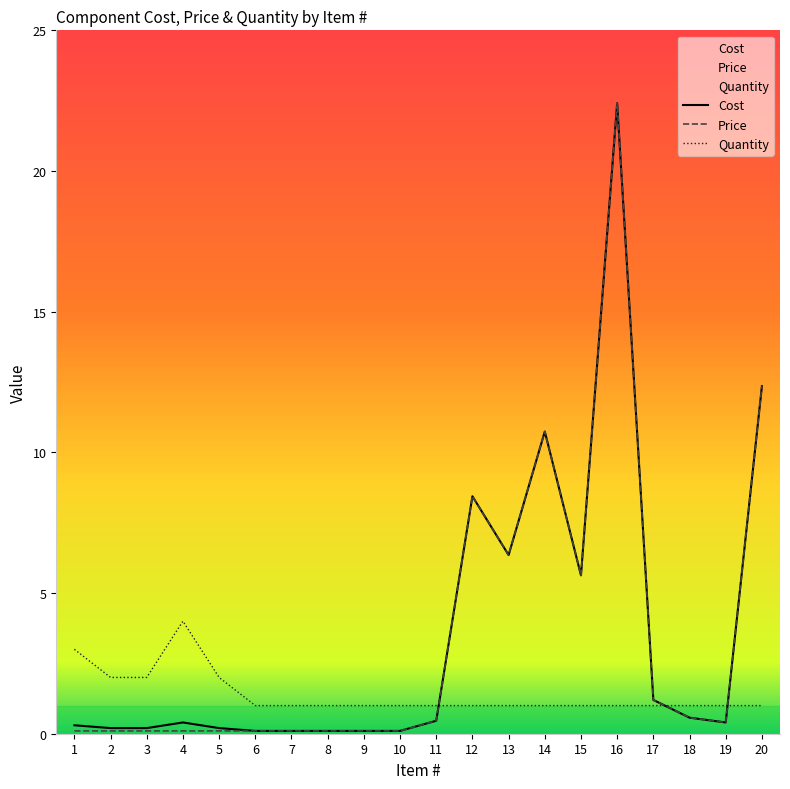

What is the maximum value shown in the chart?

22.4